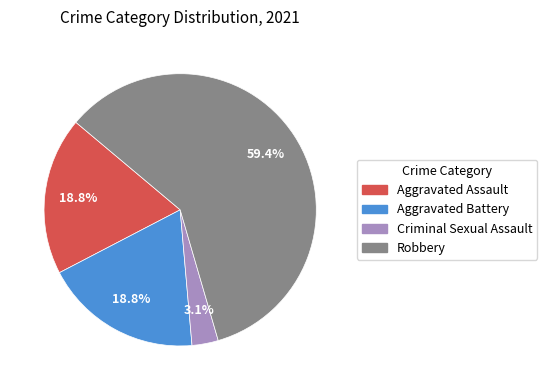

How many slices are in this pie chart?

4